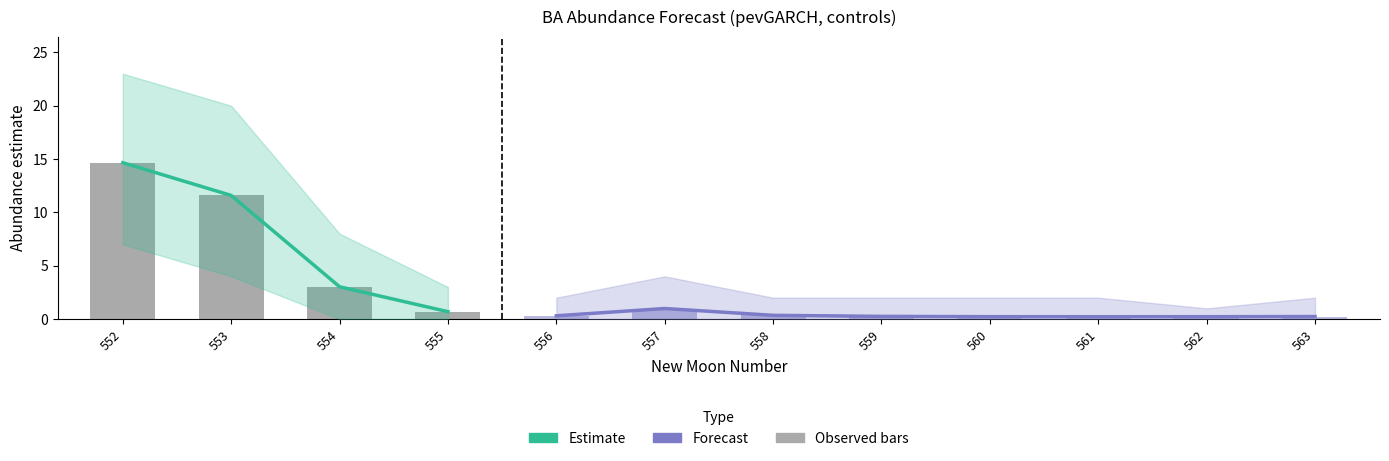

Reading right to left, extract all data points from this chart.

estimate: 0.2	0.2	0.2	0.2	0.2	0.3	1.0	0.3	0.7	3.0	11.6	14.7
lower_pi: 0.0	0.0	0.0	0.0	0.0	0.0	0.0	0.0	0.0	0.0	4.0	7.0
upper_pi: 2.0	1.0	2.0	2.0	2.0	2.0	4.0	2.0	3.0	8.0	20.0	23.0